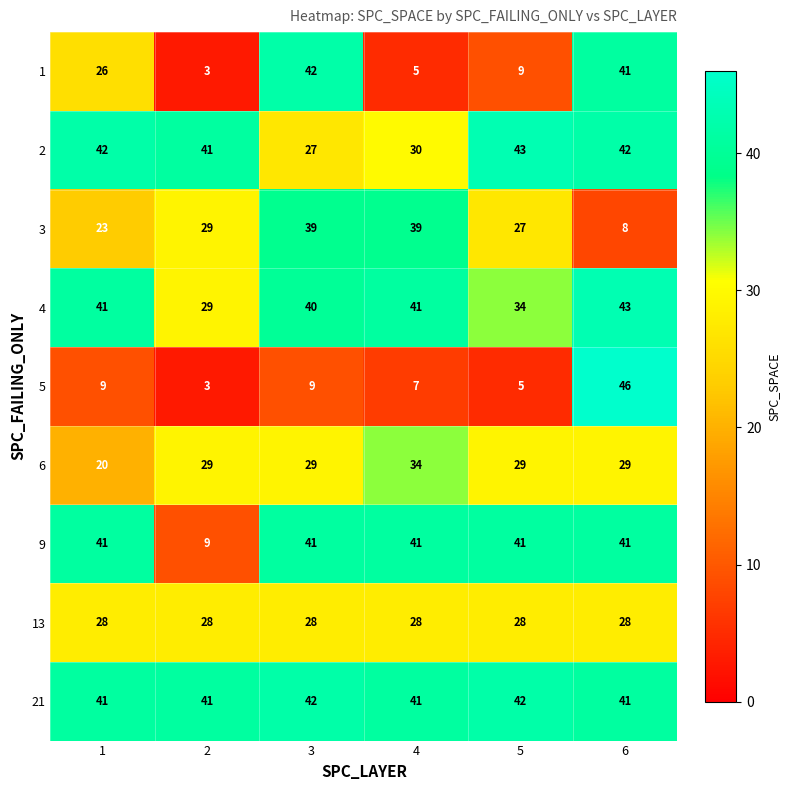

Read the 2 value at 3, to the nearest 5.

25